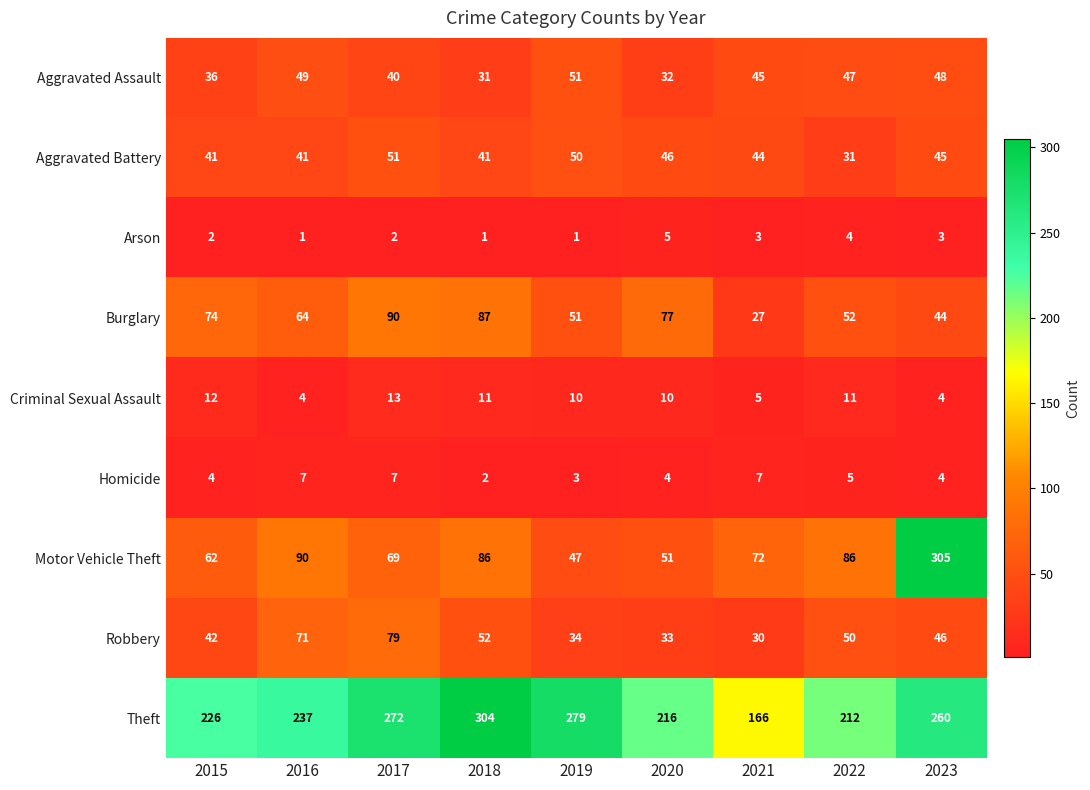

What is the sum of the Aggravated Battery values at 2023 and 2022?

76